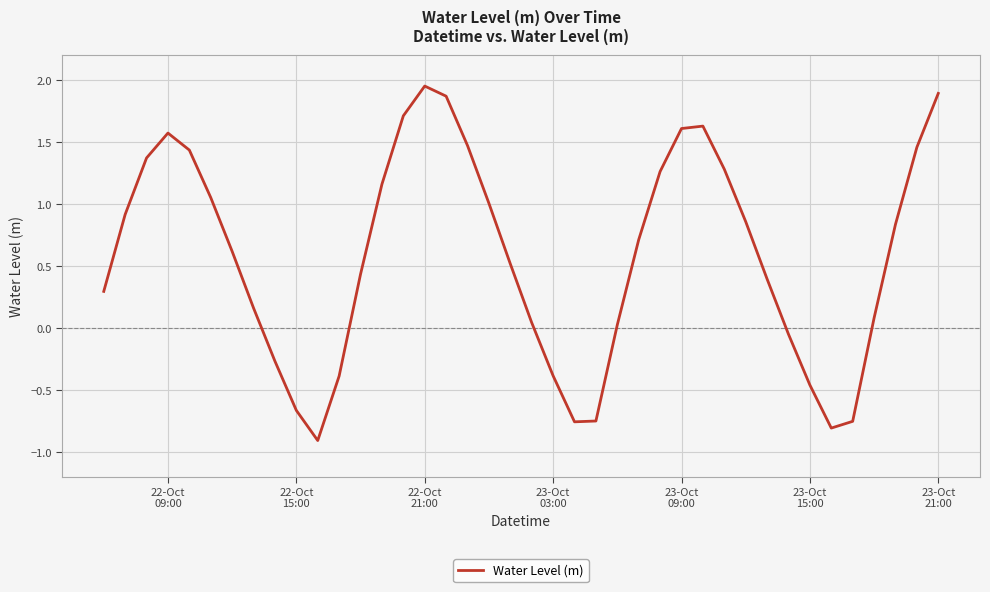

What is the minimum value shown in the chart?

-0.9